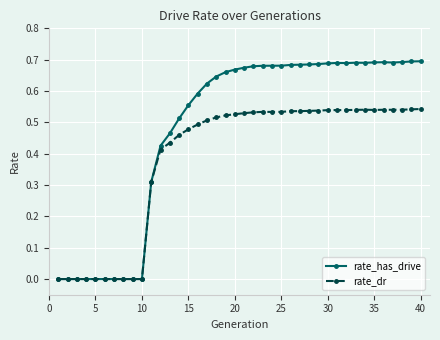

Which series has the largest total across all categories?

rate_has_drive